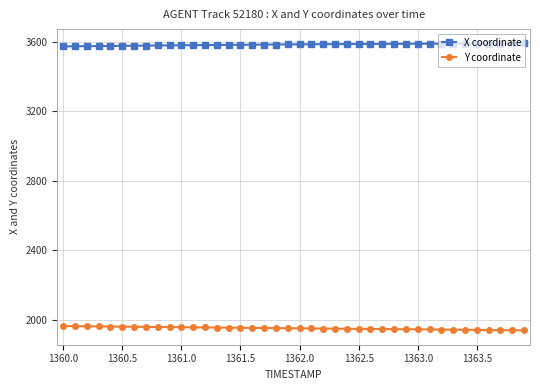

At how many categories does at least one series exceed 2466?

40